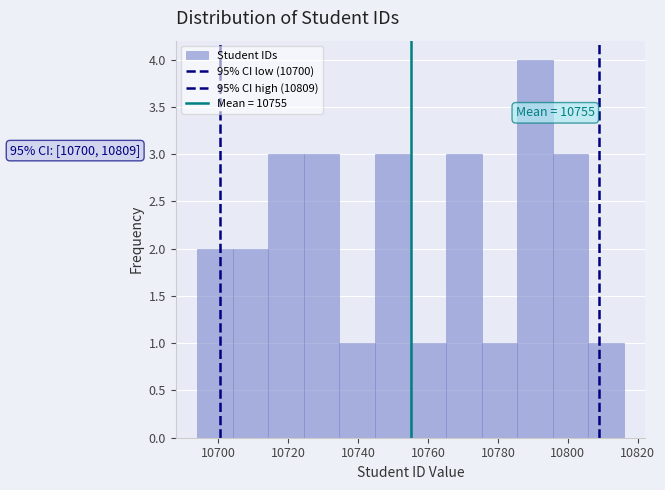

Over which range of the x-axis is the bar tallest?

10786 to 10796